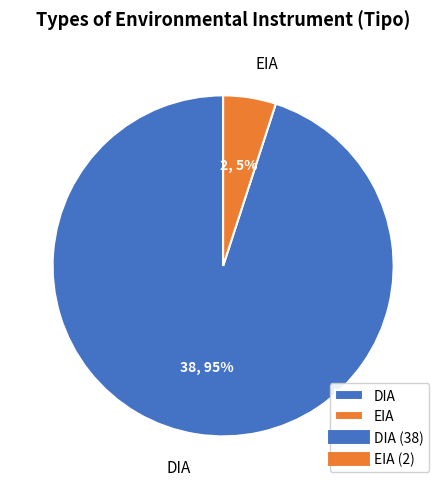

Does EIA account for over 50% of the chart?

No